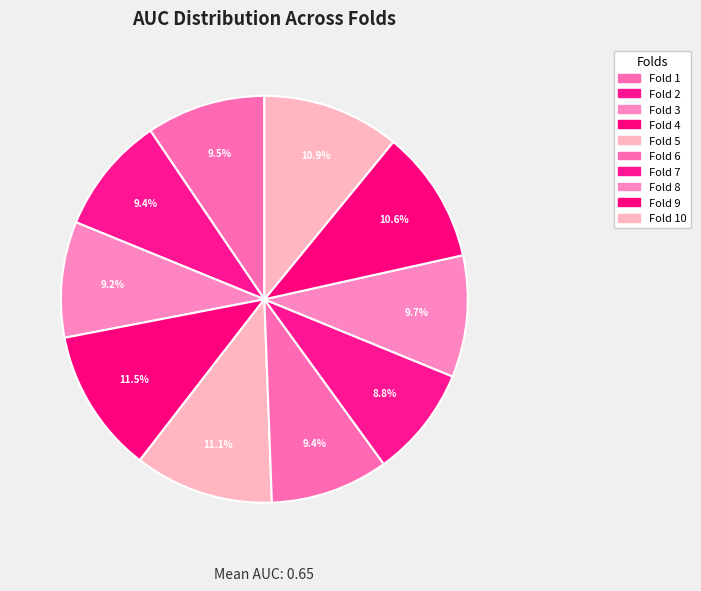

How many slices are in this pie chart?

10